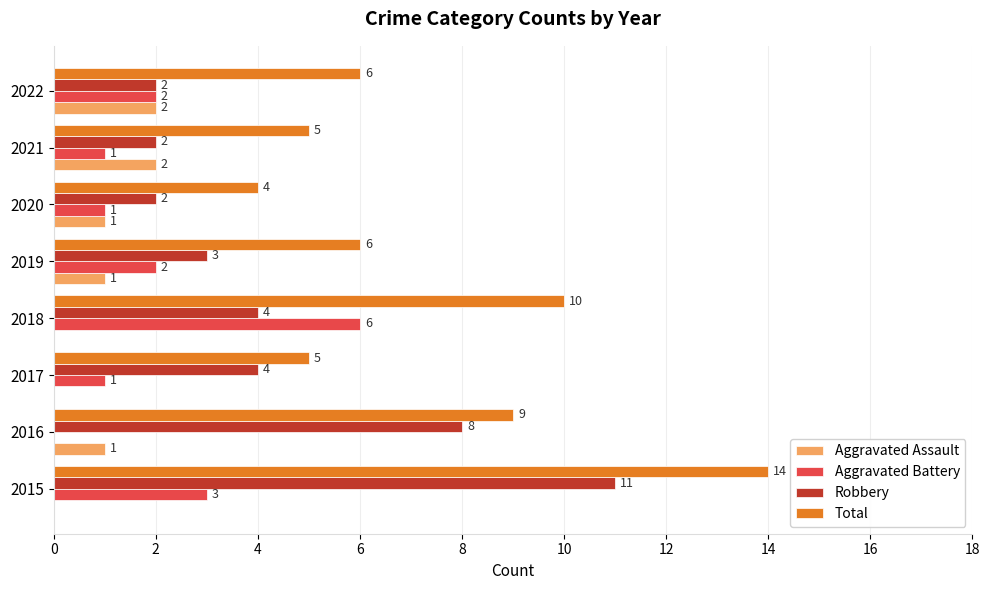

At which category is the sum across all series the highest?

2015